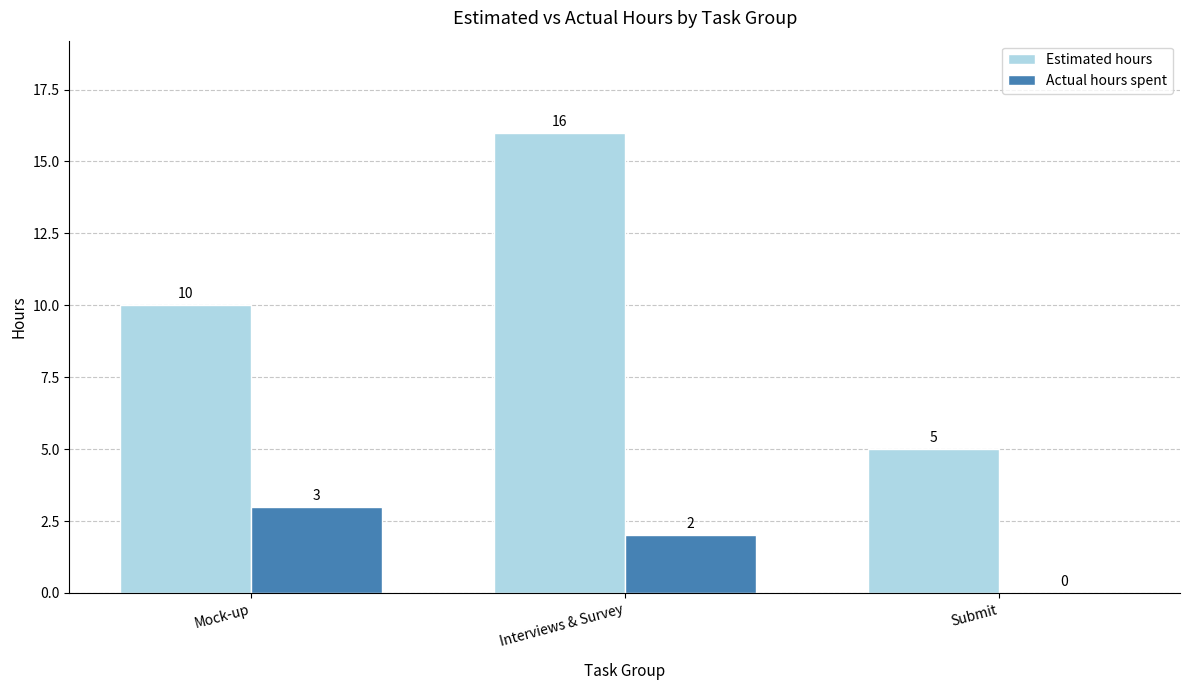

What are all the series names shown in the legend?

Estimated hours, Actual hours spent